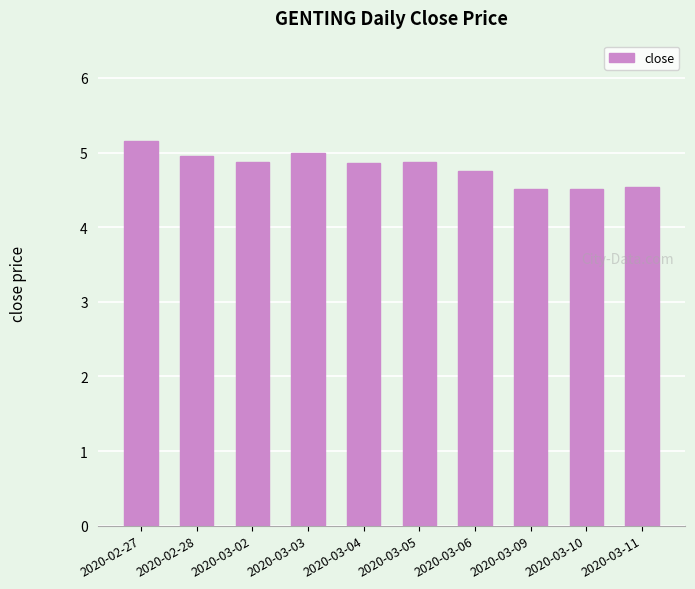

The value at 2020-02-28 is 5.0. True or false?

True